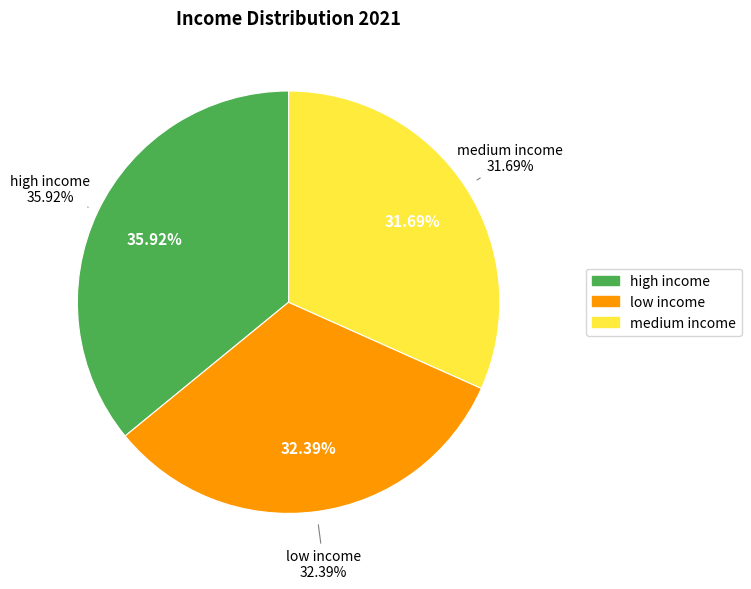

Is it true that low income is 32% of the pie?

True